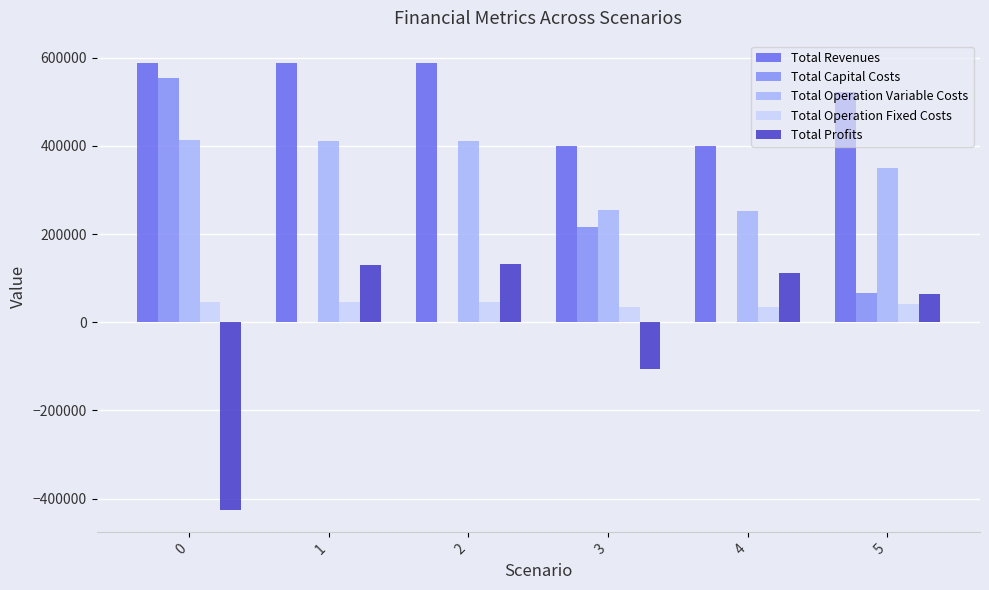

What is the total value across all series at 0?

1175868.5